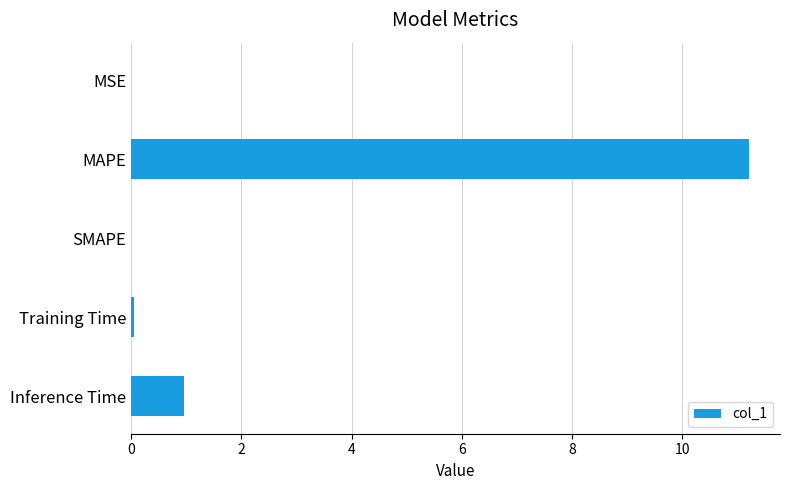

Which has a higher value, Inference Time or MSE?

Inference Time